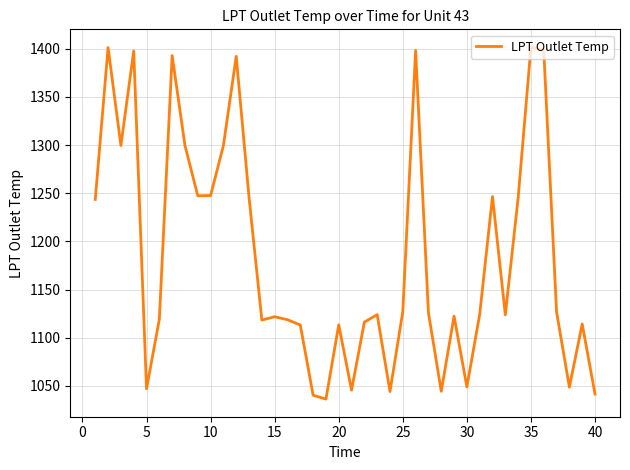

What is the difference between the maximum and minimum values?

365.7